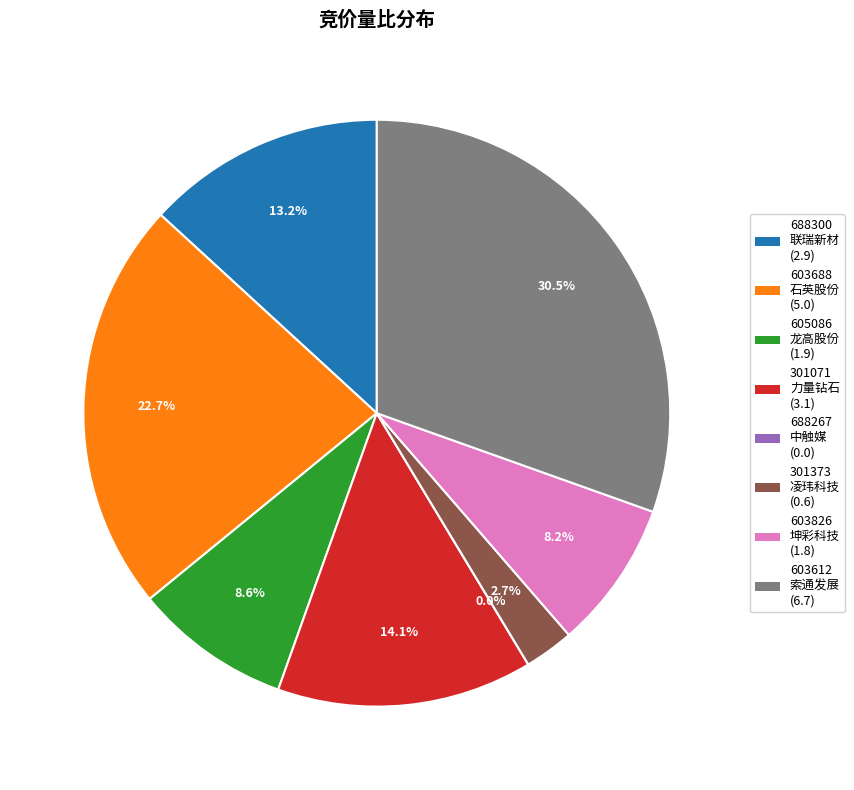

Approximately how many times larger is the value at 605086
龙高股份 compared to 301071
力量钻石?

0.6